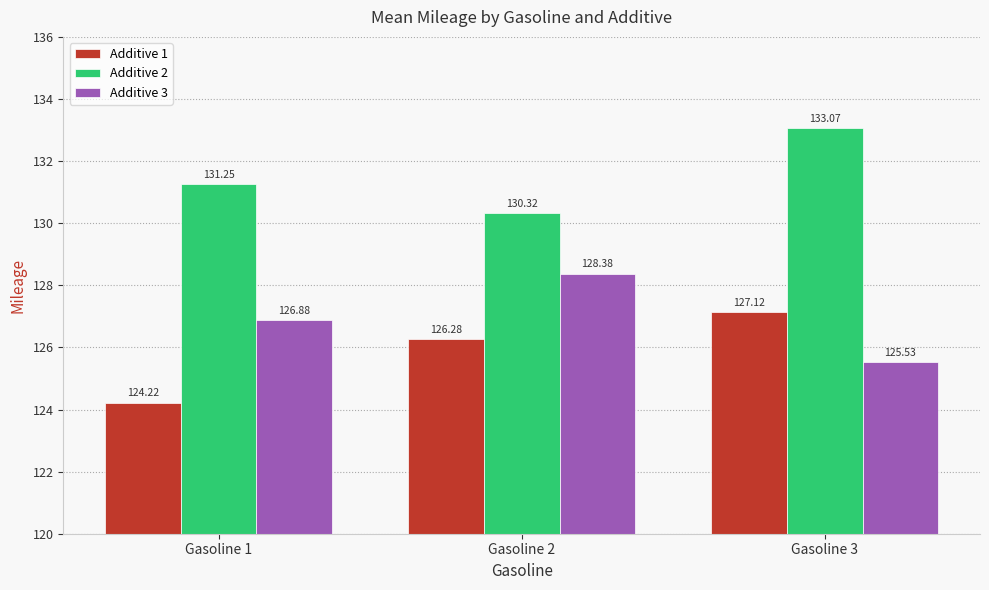

How many data points does each series have?

3